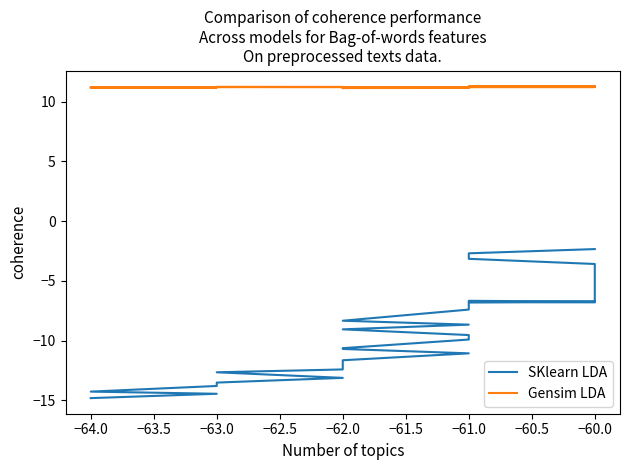

True or false: Gensim LDA has more than 2 points higher than both neighbors.

False